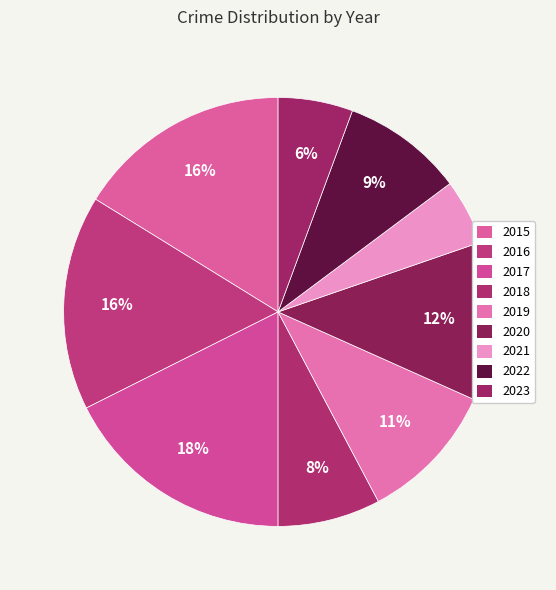

Does any single category account for the majority?

No